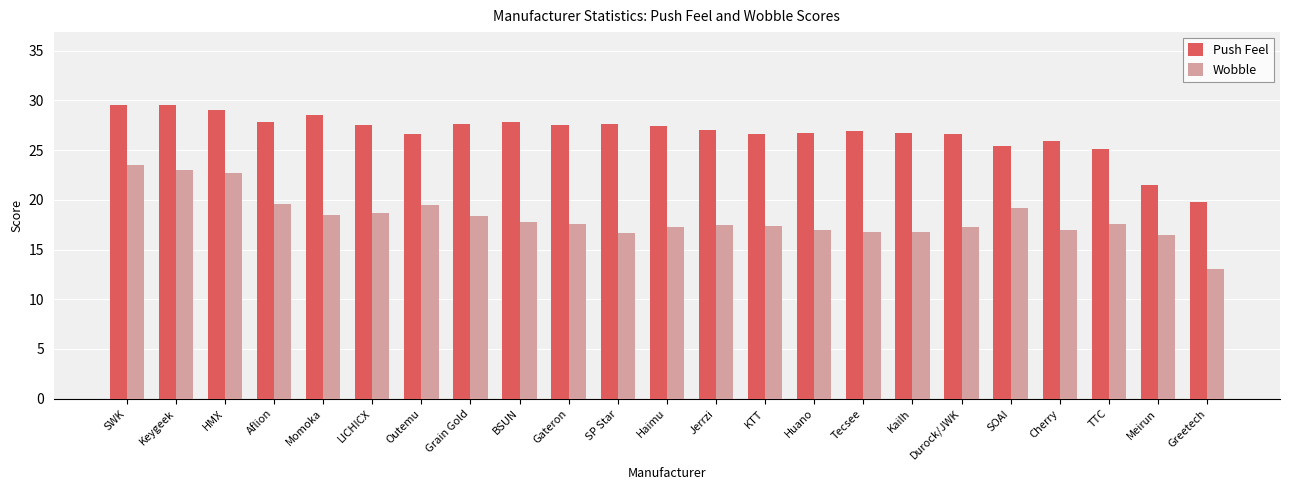

What is the label of the 22nd bar from the right?

Keygeek